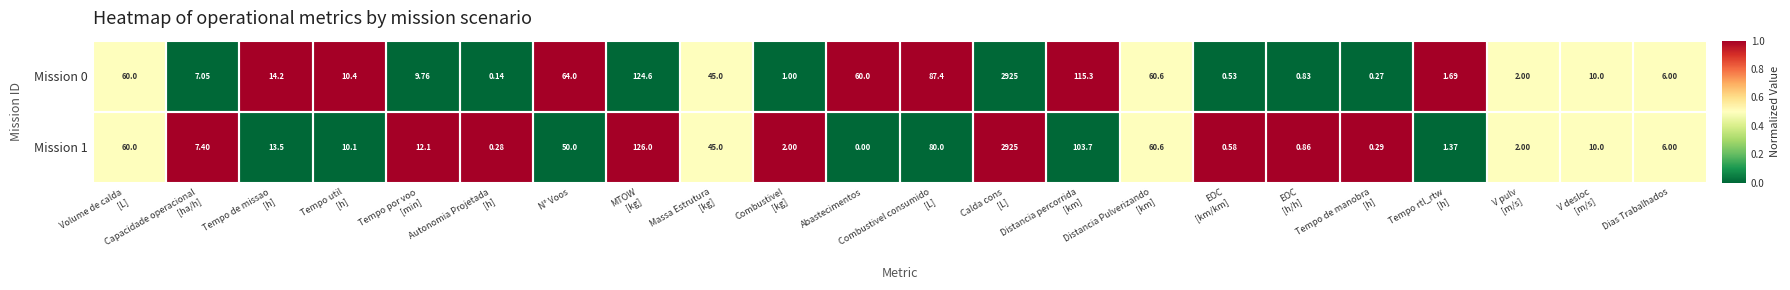

Which series has the widest spread of values?

Mission 1